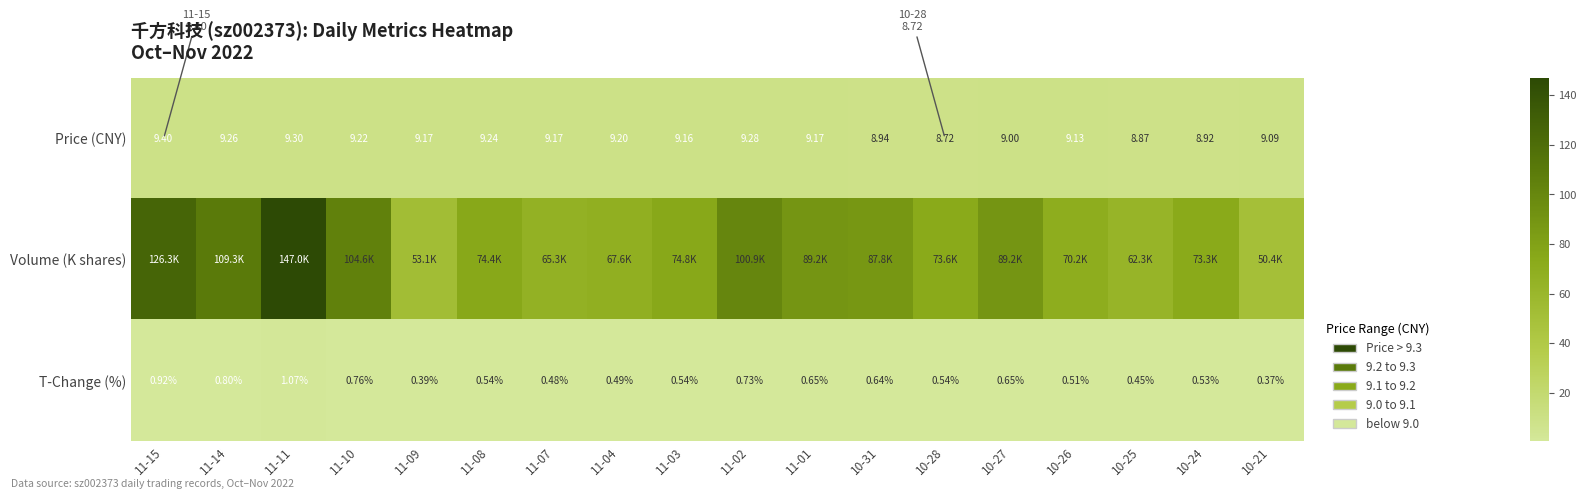

What is the total value across all series at 11-14?

119.4